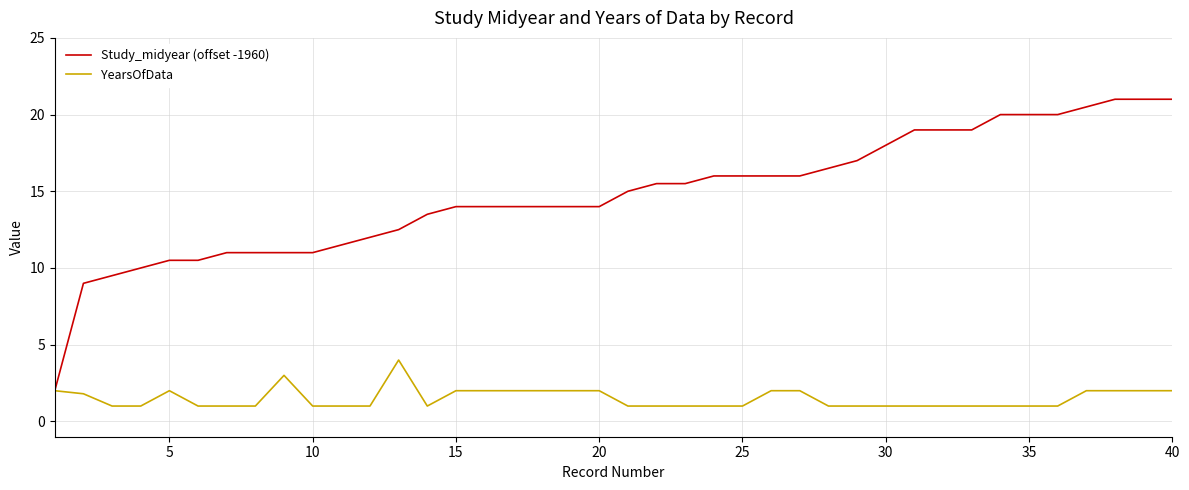

What is the sum of all Study_midyear (offset -1960) values?

591.0